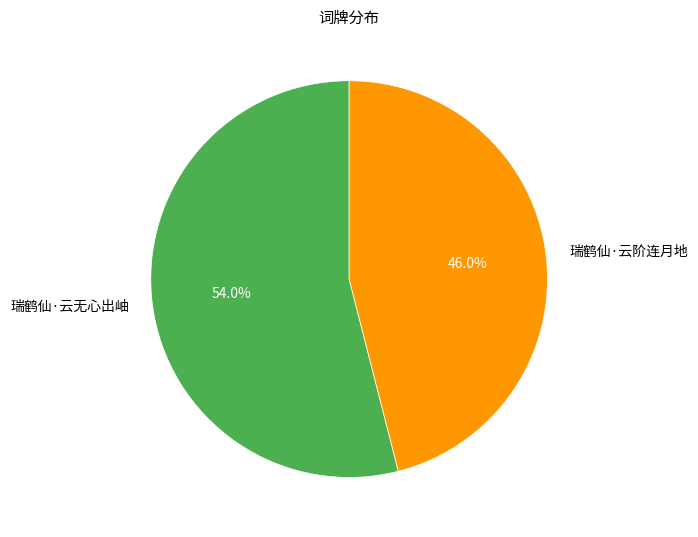

Which category accounts for the majority?

瑞鹤仙·云无心出岫